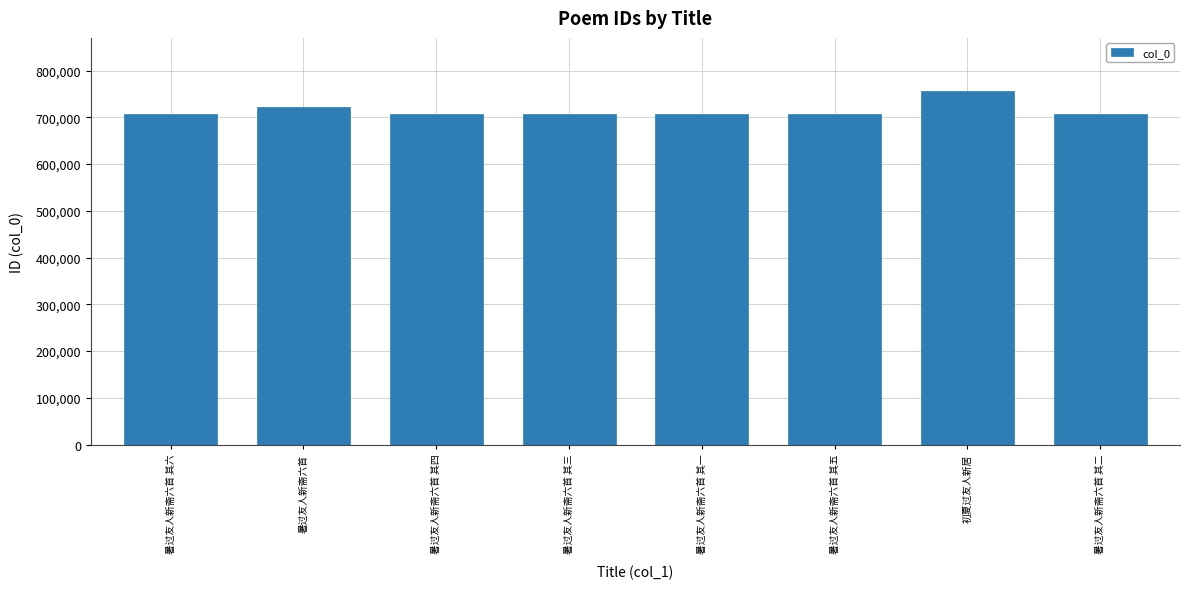

Read the value at 暑过友人新斋六首 其二.

706696